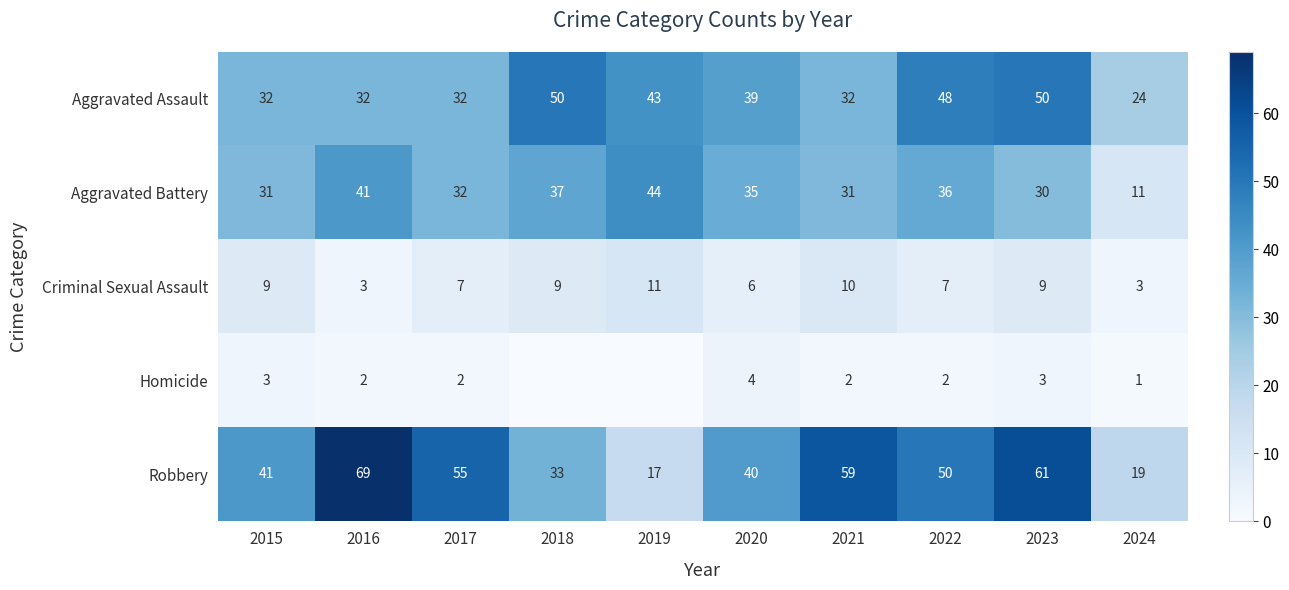

What is the total value across all series at 2022?

143